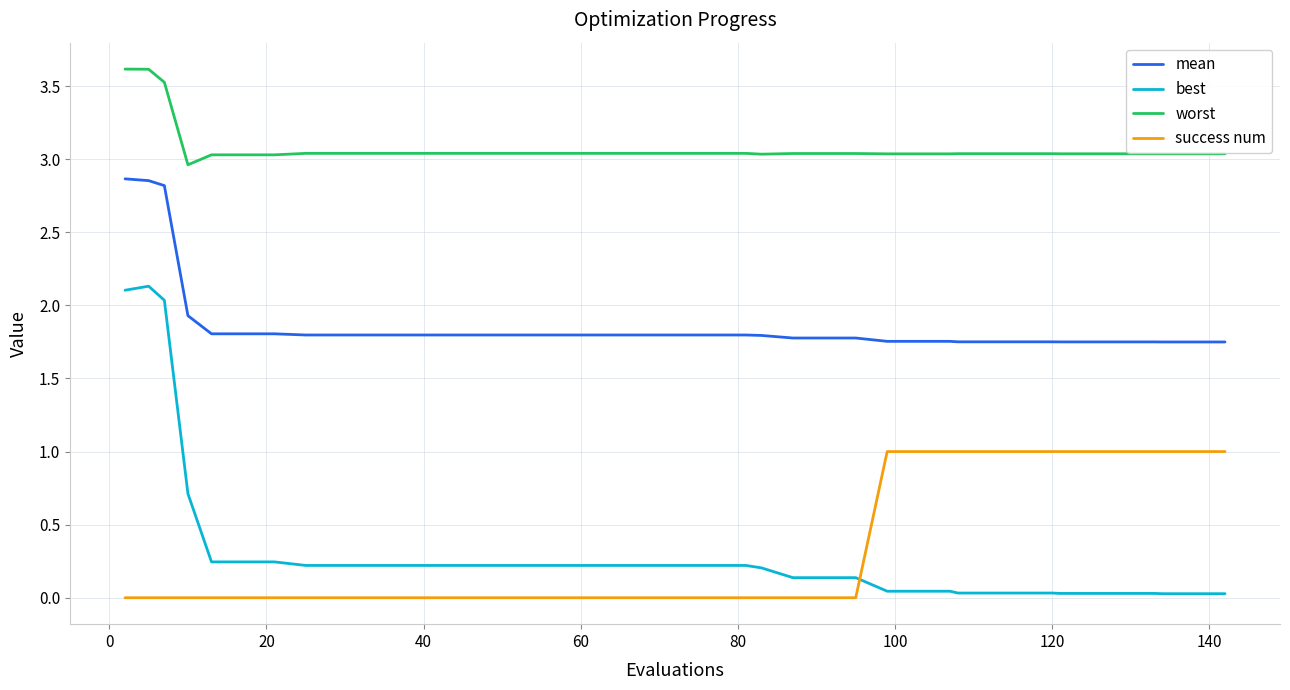

List the series in order of their peak value, highest first.

worst, mean, best, success num